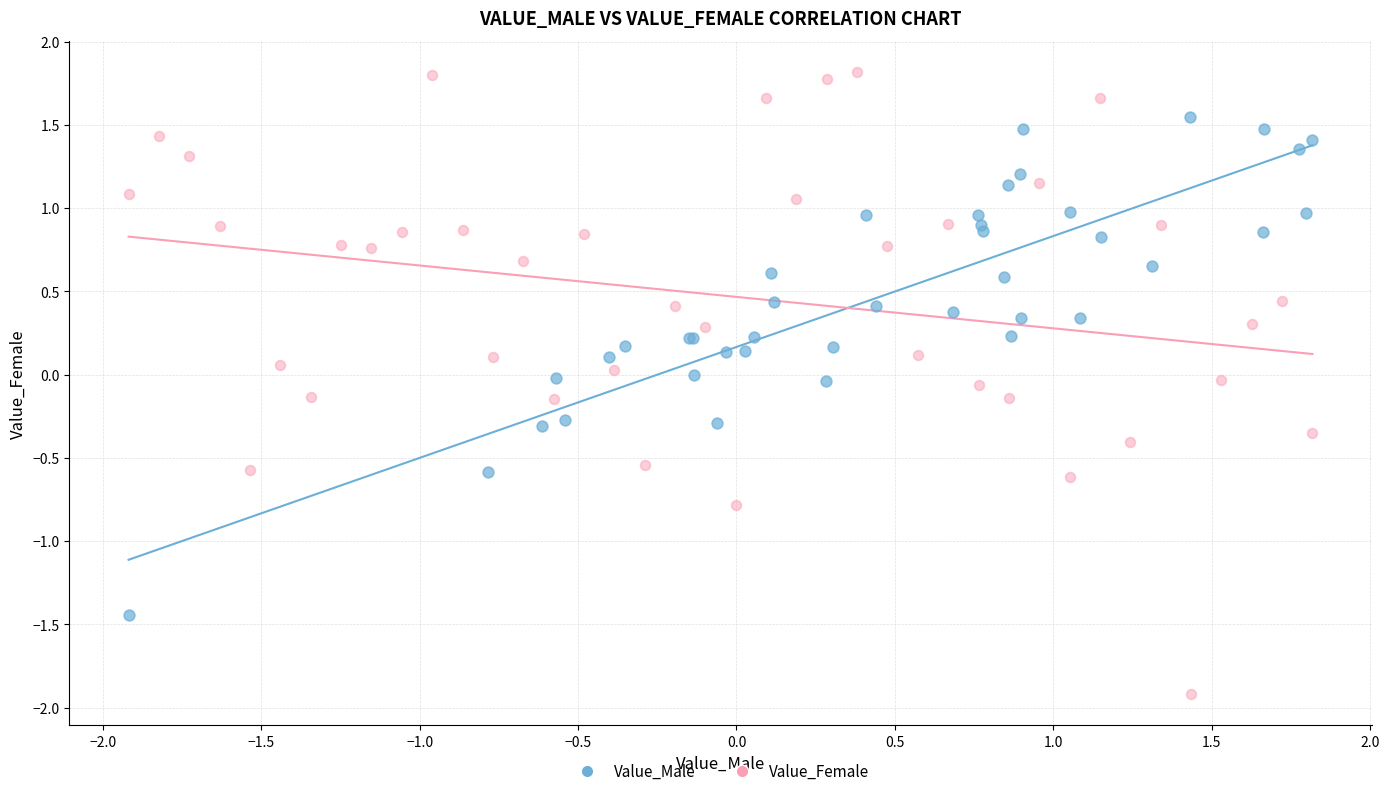

Which series has the widest spread of Y values?

Value_Female